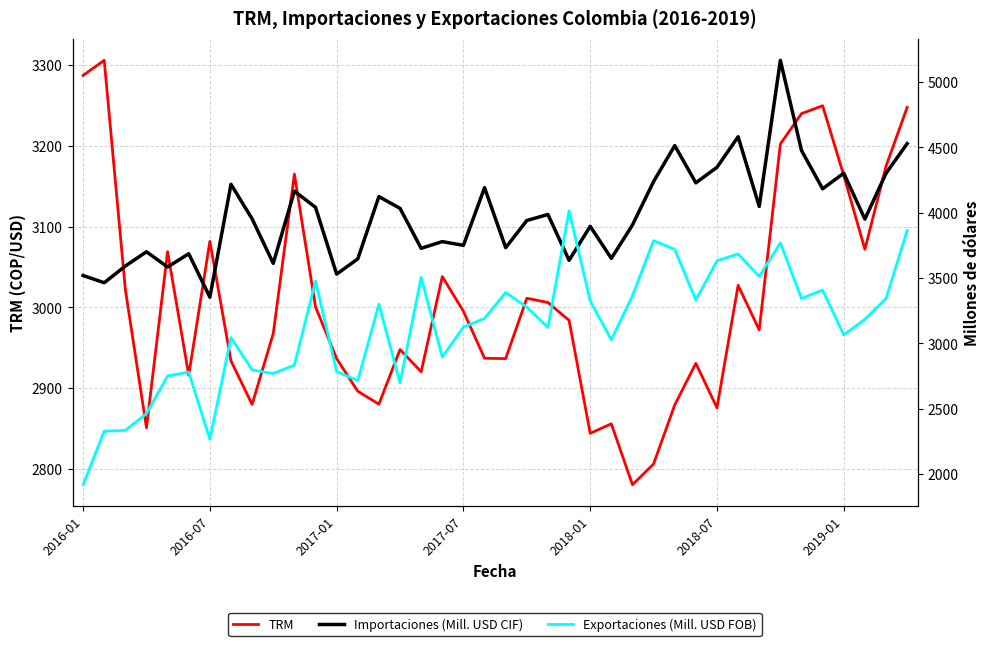

What is the value of the TRM point at the 24th from the left?

2984.0